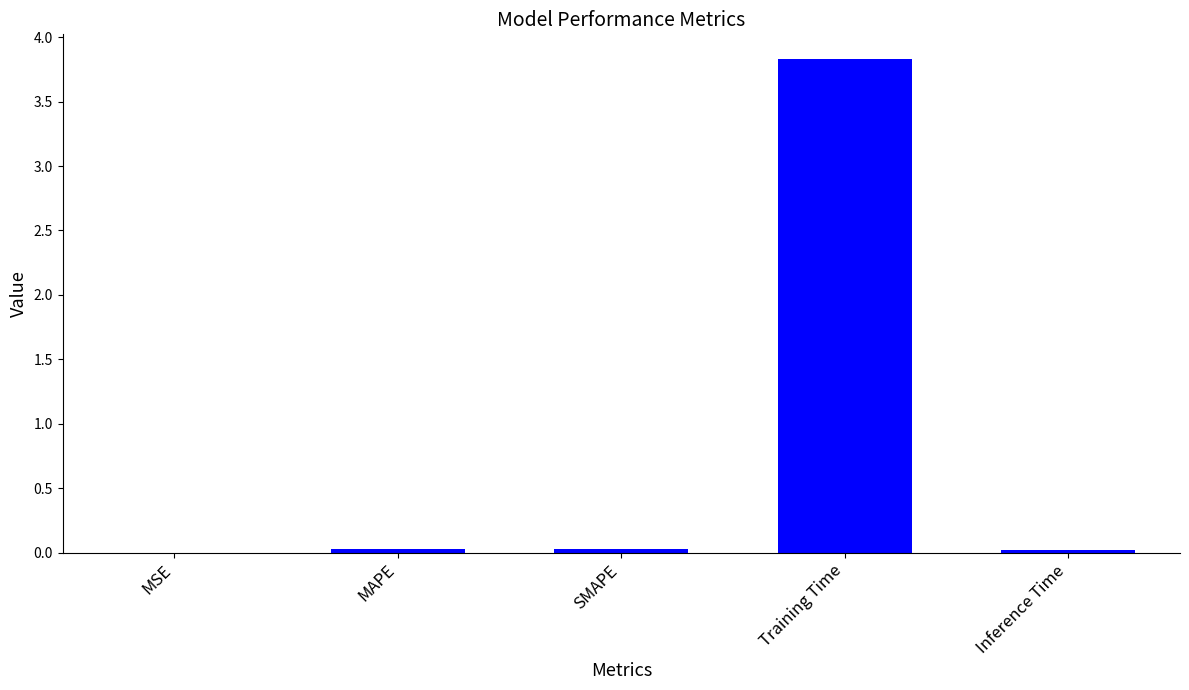

Is it true that the value at Inference Time is 0.0?

True